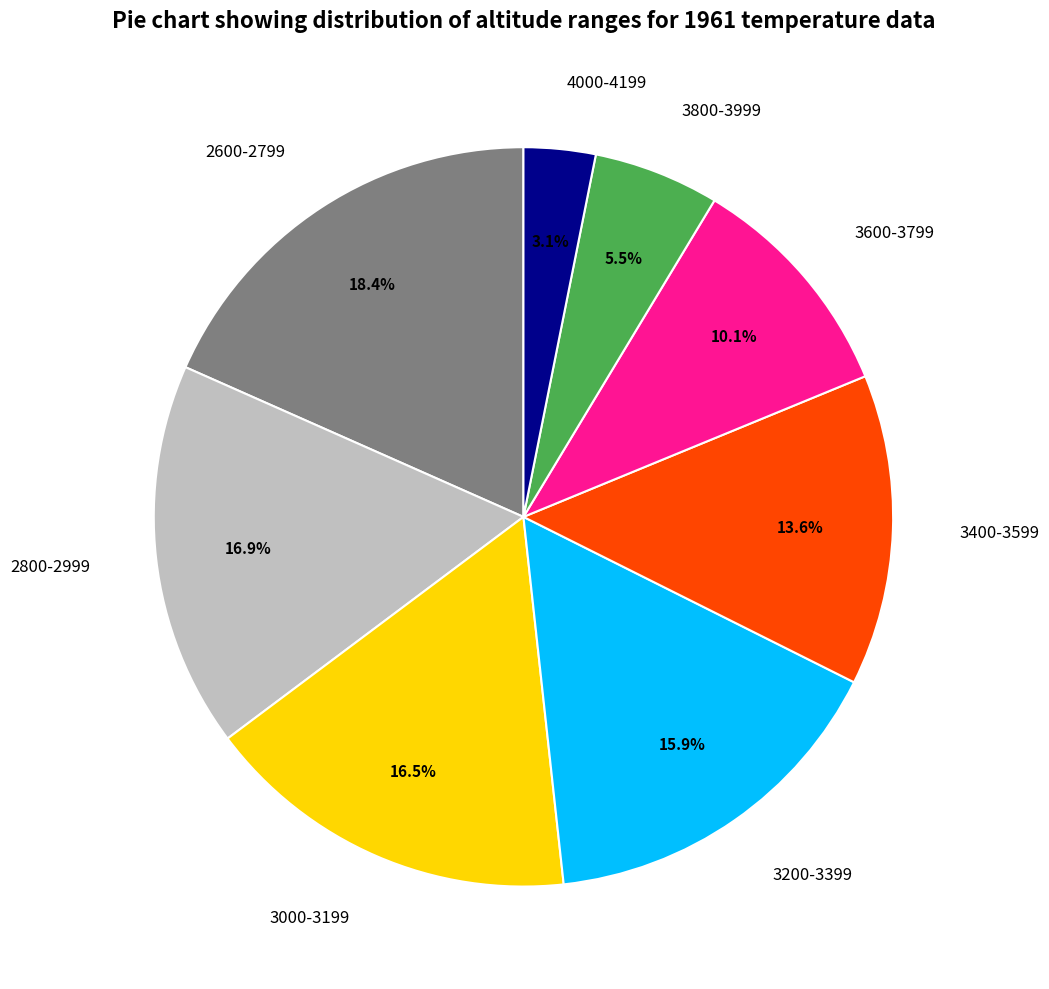

Is there a majority slice in this chart?

No